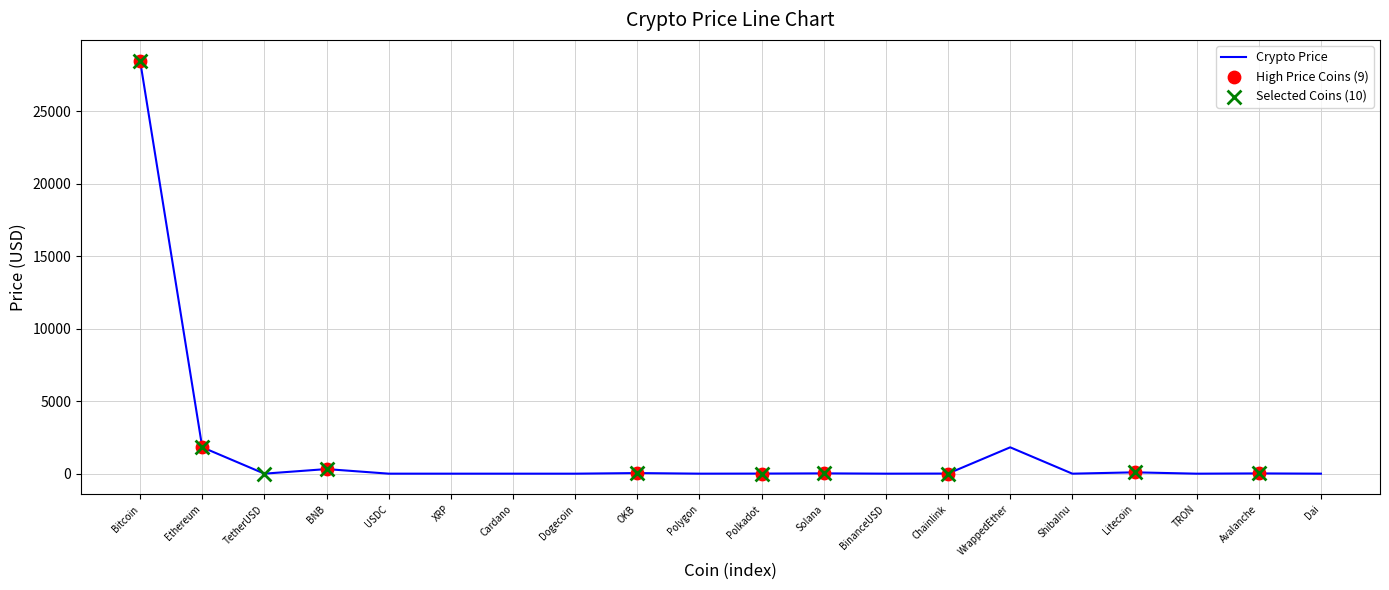

What is the ratio of the value at TRON to the value at Polygon?

0.1